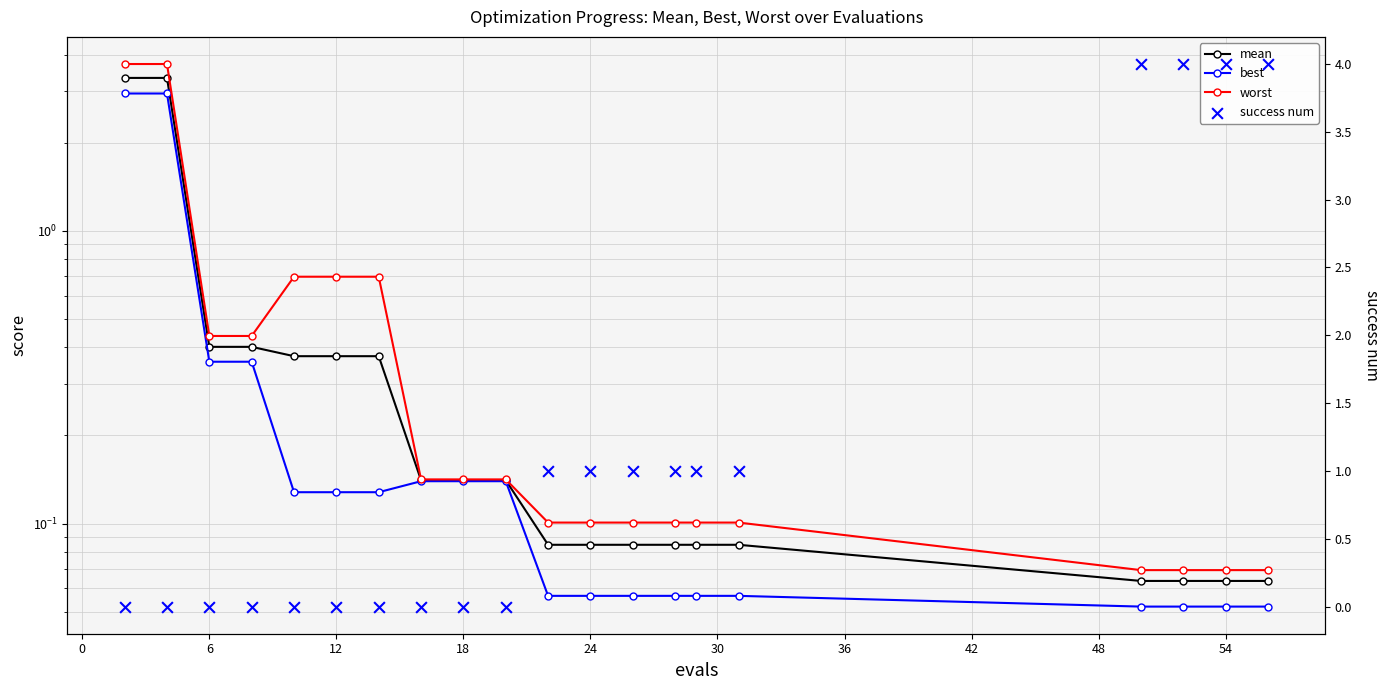

Which series reaches the maximum Y coordinate?

success num